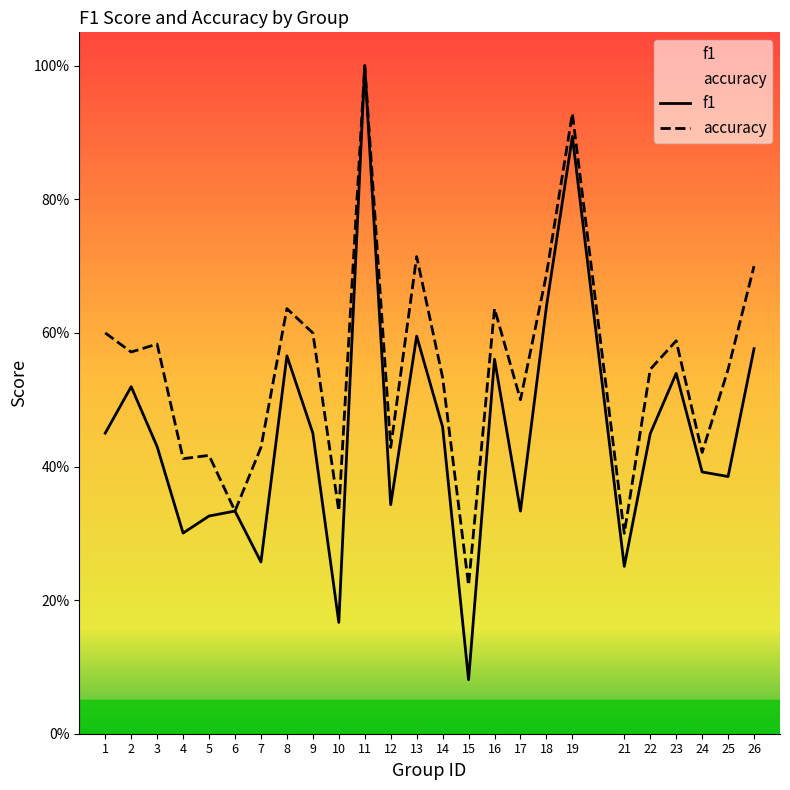

Which category has the highest value in the f1 series?

11